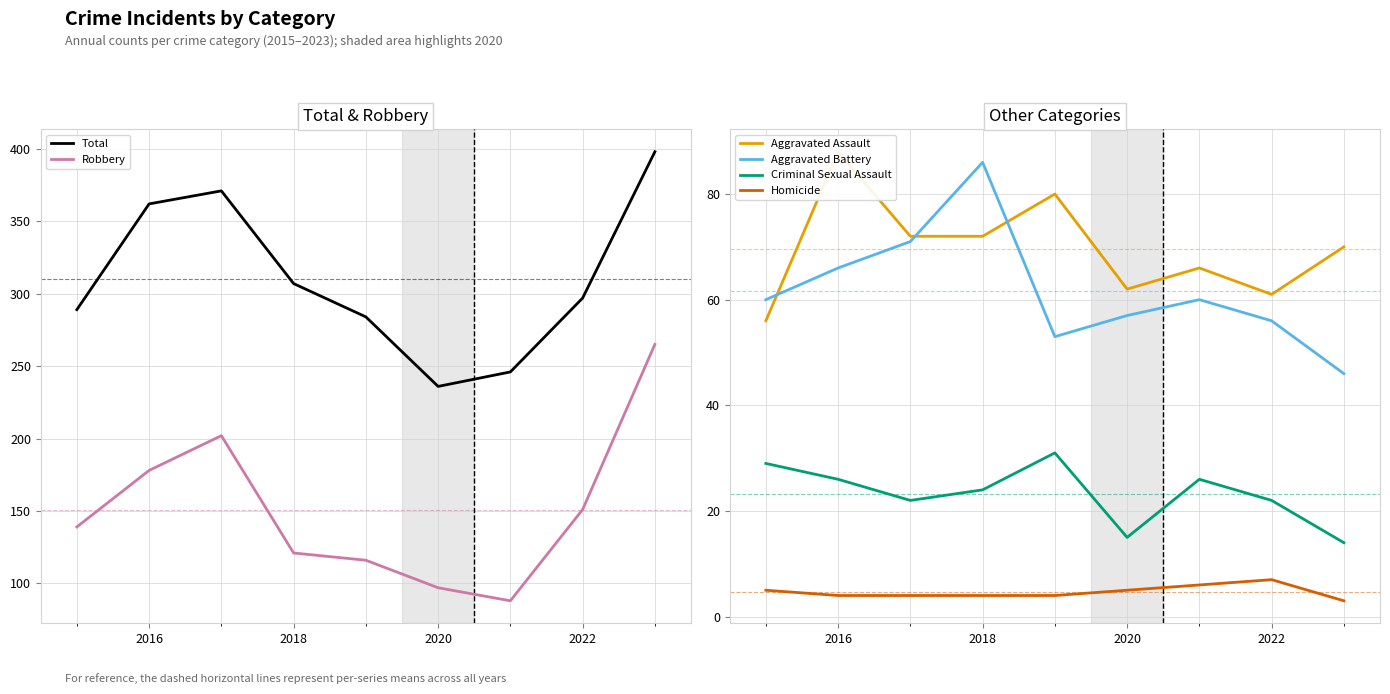

What are all the series names shown in the legend?

Total, Robbery, Aggravated Assault, Aggravated Battery, Criminal Sexual Assault, Homicide